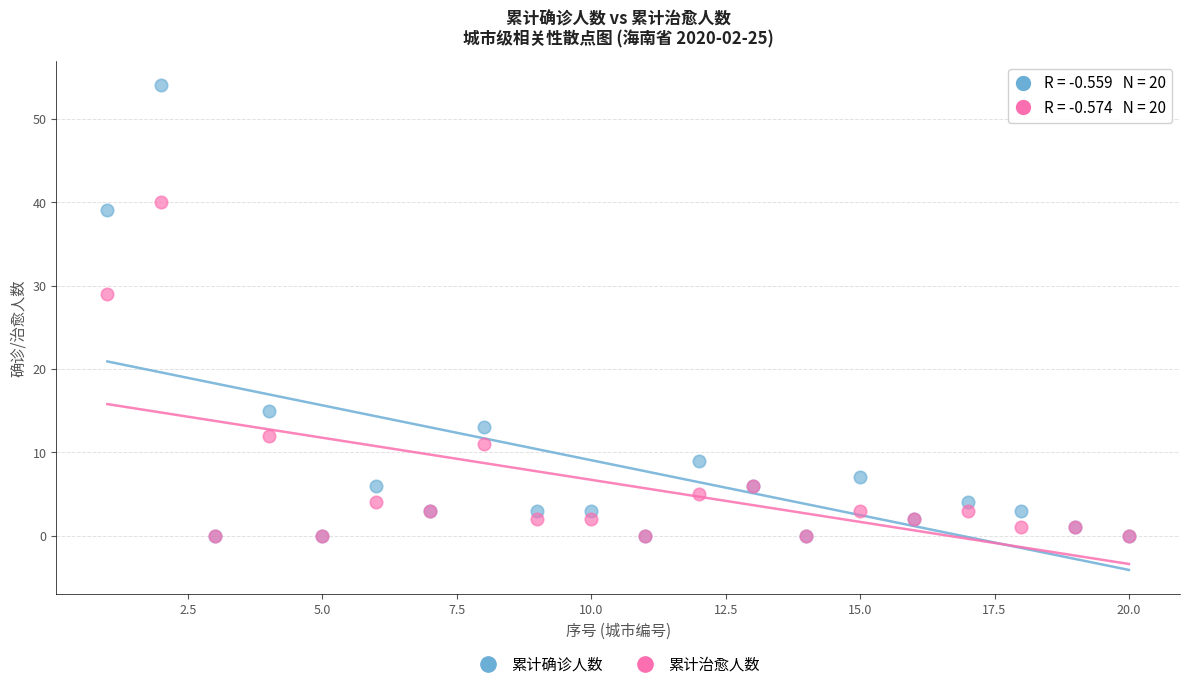

Which series contains the highest Y value?

累计确诊人数